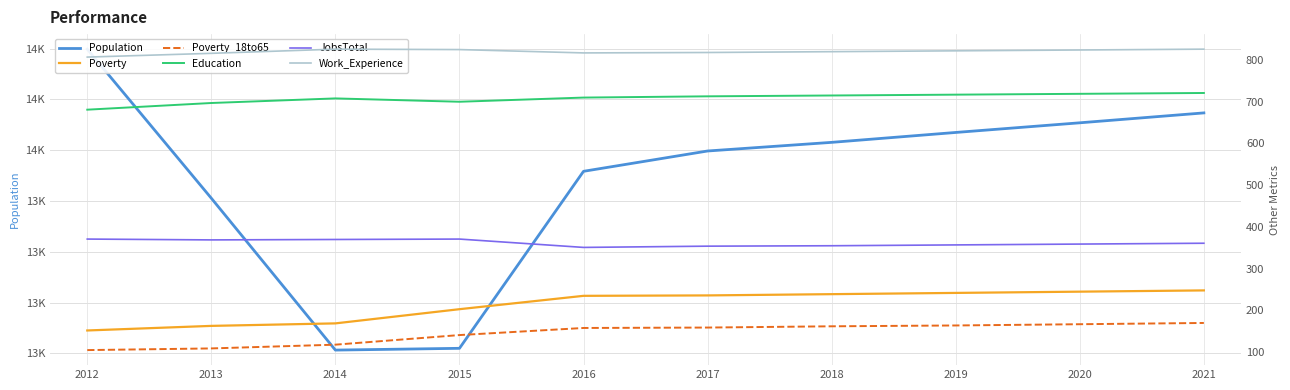

Rank the series by their maximum value, from lowest to highest.

Poverty_18to65, Poverty, JobsTotal, Education, Work_Experience, Population